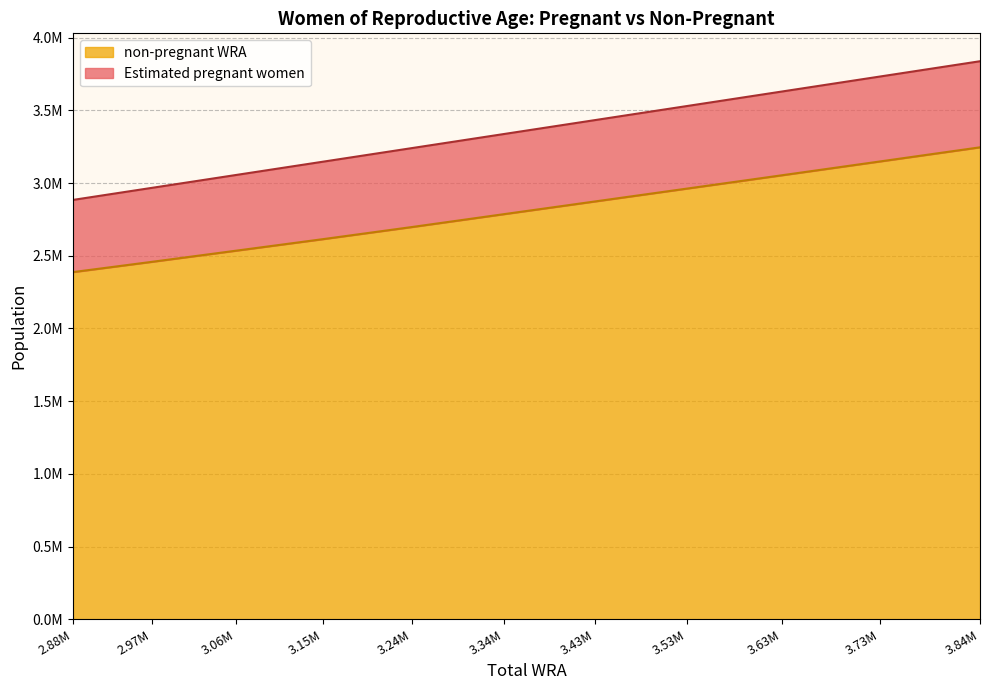

What are all the series names shown in the legend?

non-pregnant WRA, Estimated pregnant women